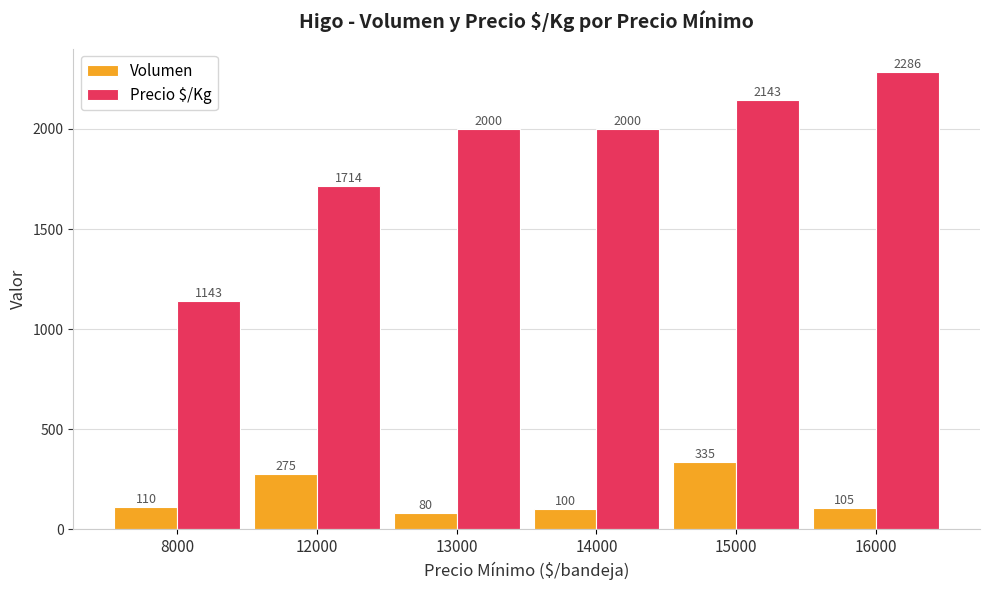

Which series has the largest total across all categories?

Precio $/Kg